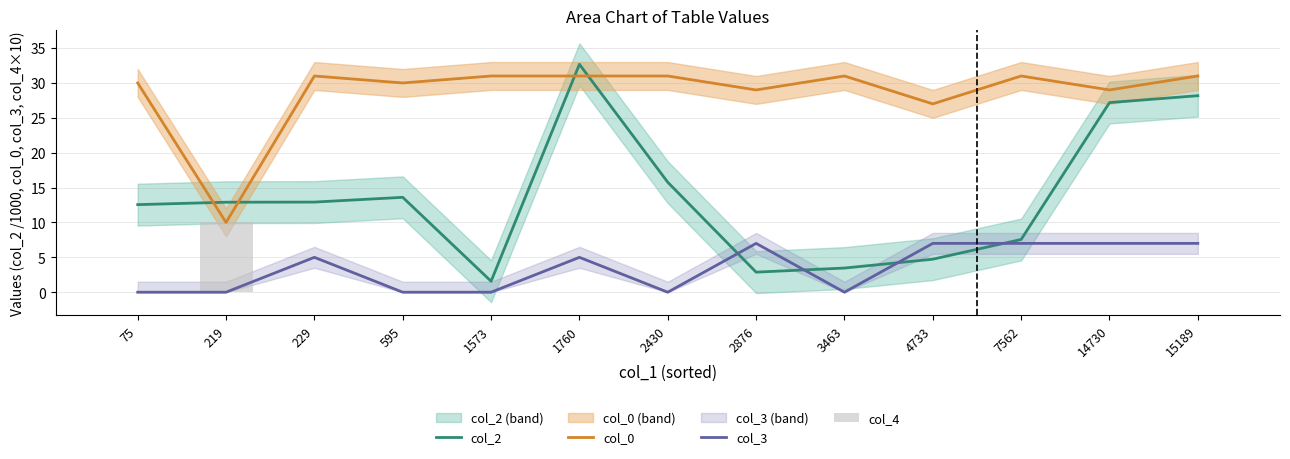

Reading right to left, list all the values displayed in this chart.

col_2: 28.2	27.2	7.6	4.7	3.5	2.9	15.8	32.7	1.6	13.6	12.9	12.9	12.6
col_0: 31.0	29.0	31.0	27.0	31.0	29.0	31.0	31.0	31.0	30.0	31.0	10.0	30.0
col_3: 7.0	7.0	7.0	7.0	0.0	7.0	0.0	5.0	0.0	0.0	5.0	0.0	0.0
col_4: 0.0	0.0	0.0	0.0	0.0	0.0	0.0	0.0	0.0	0.0	0.0	10.0	0.0